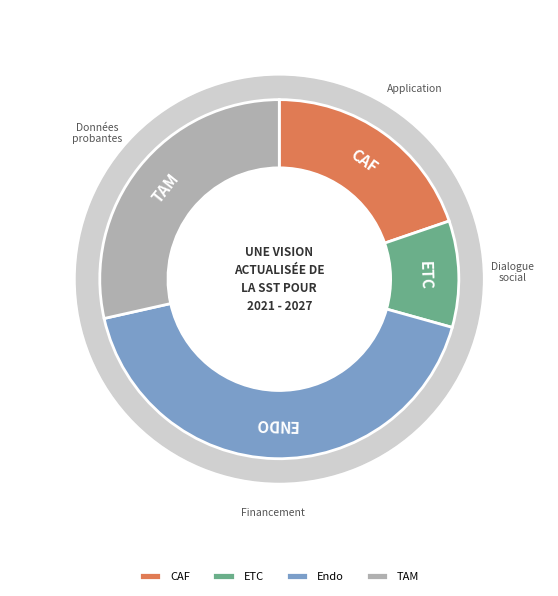

Rank the categories by value from highest to lowest.

Endo, TAM, CAF, ETC